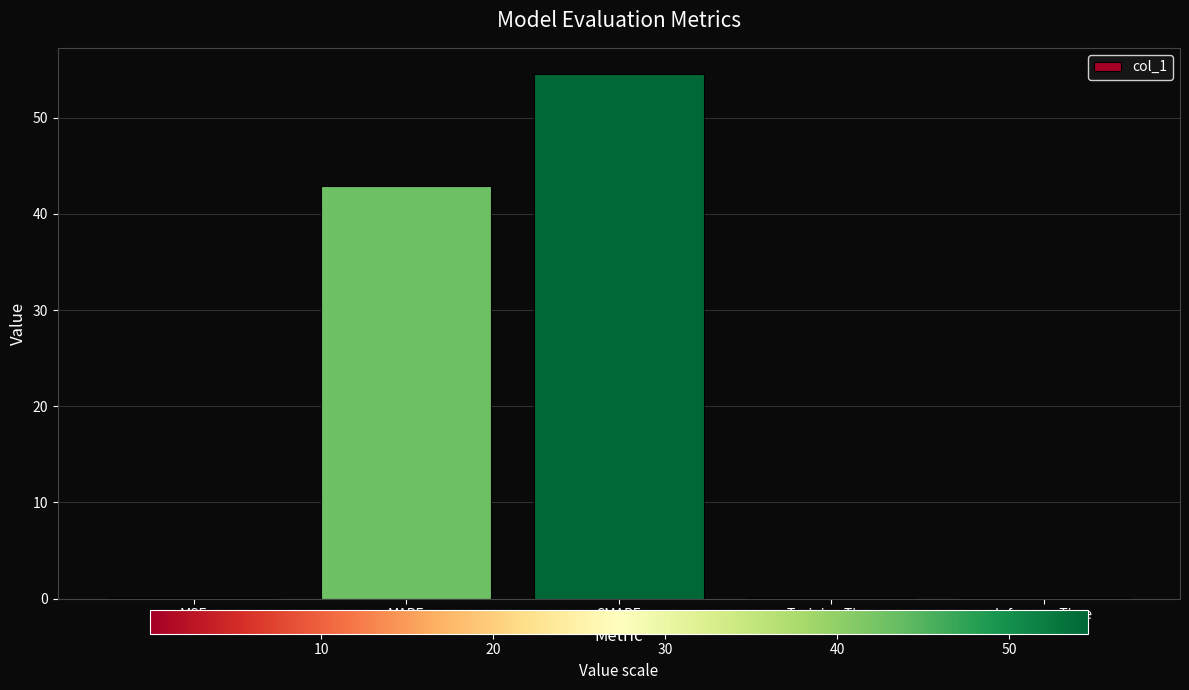

True or false: the data shows 69.3 at MAPE.

False